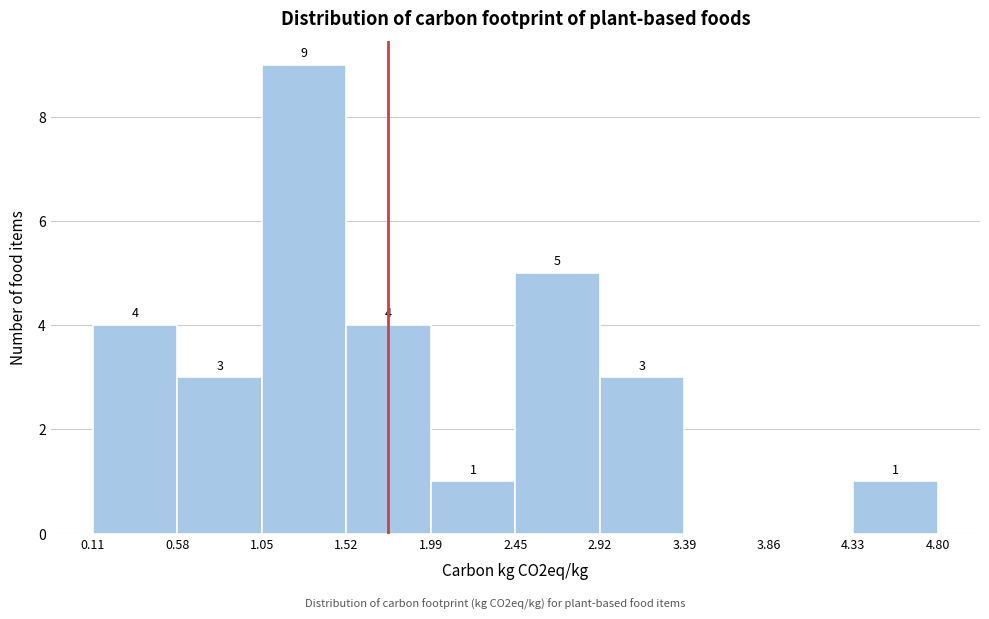

Which range on the x-axis has the tallest bar?

1.05 to 1.52